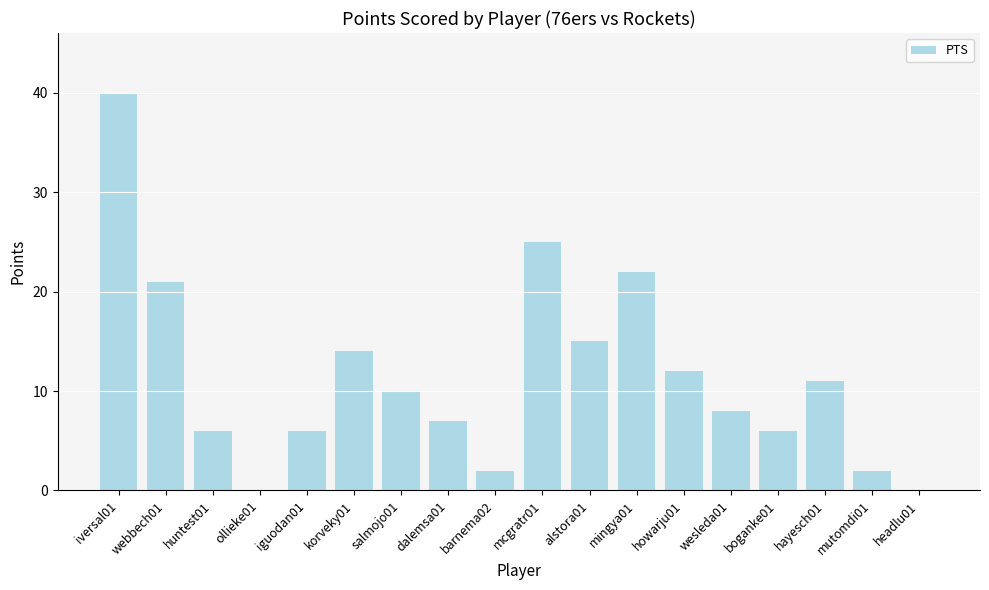

Reading left to right, transcribe all the data shown in this chart.

iversal01=40	webbech01=21	huntest01=6	ollieke01=0	iguodan01=6	korveky01=14	salmojo01=10	dalemsa01=7	barnema02=2	mcgratr01=25	alstora01=15	mingya01=22	howarju01=12	wesleda01=8	boganke01=6	hayesch01=11	mutomdi01=2	headlu01=0